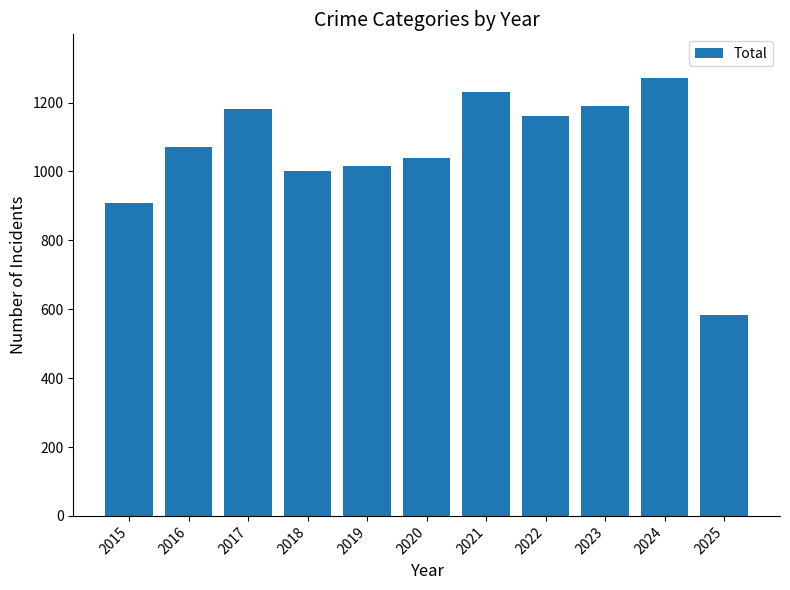

What is the change in value from 2019 to 2024?

+255